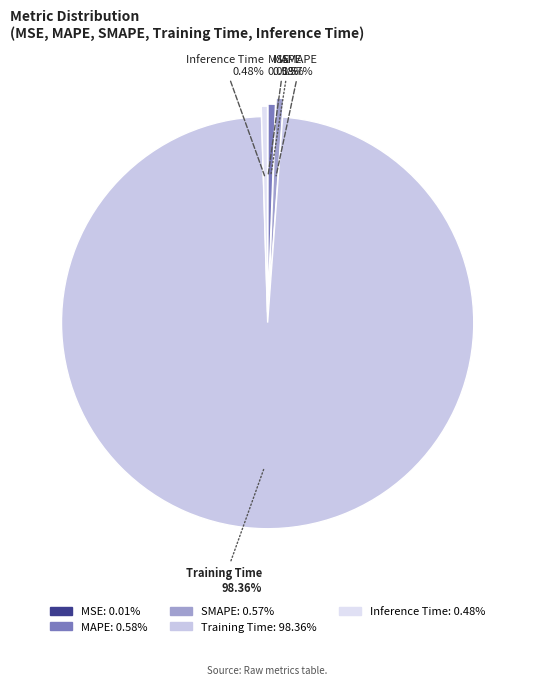

Does Training Time account for over 50% of the chart?

Yes